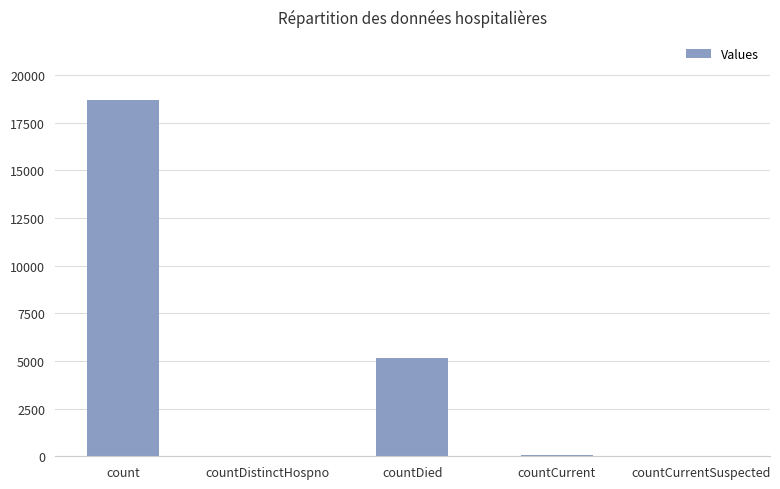

True or false: the data shows 18685 at count.

True